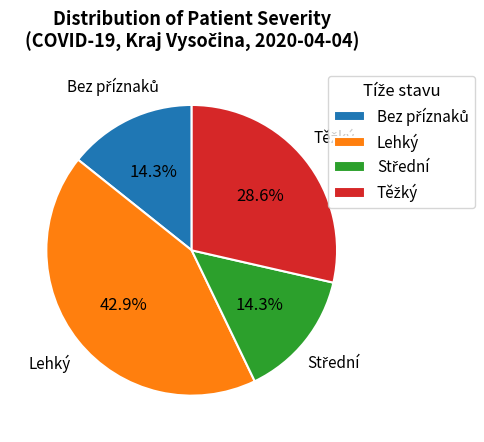

Is there a majority slice in this chart?

No